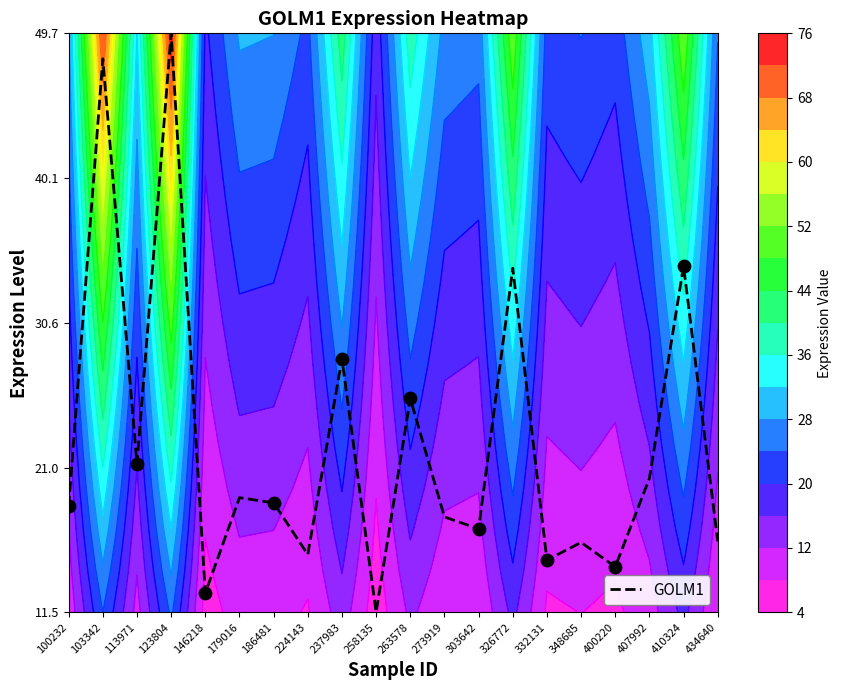

List the labels in order of value, smallest first.

258135, 146218, 400220, 332131, 224143, 348685, 434640, 303642, 273919, 100232, 186481, 179016, 407992, 113971, 263578, 237983, 326772, 410324, 103342, 123804